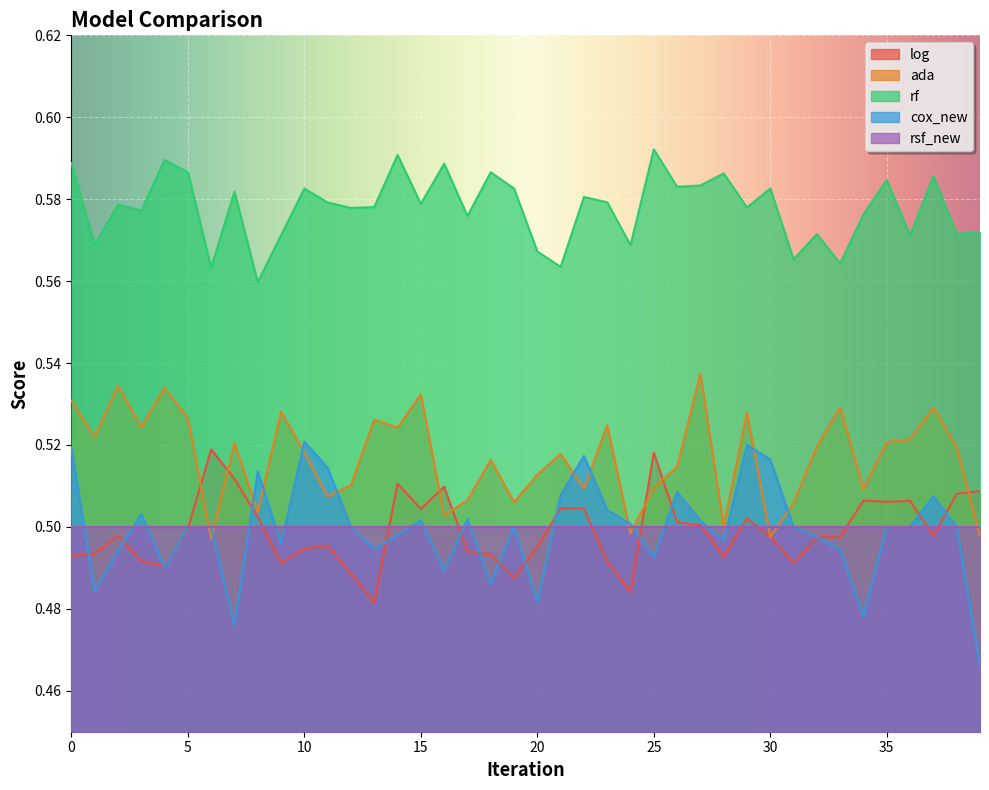

Count the ada values in the range 0 to 1.

40